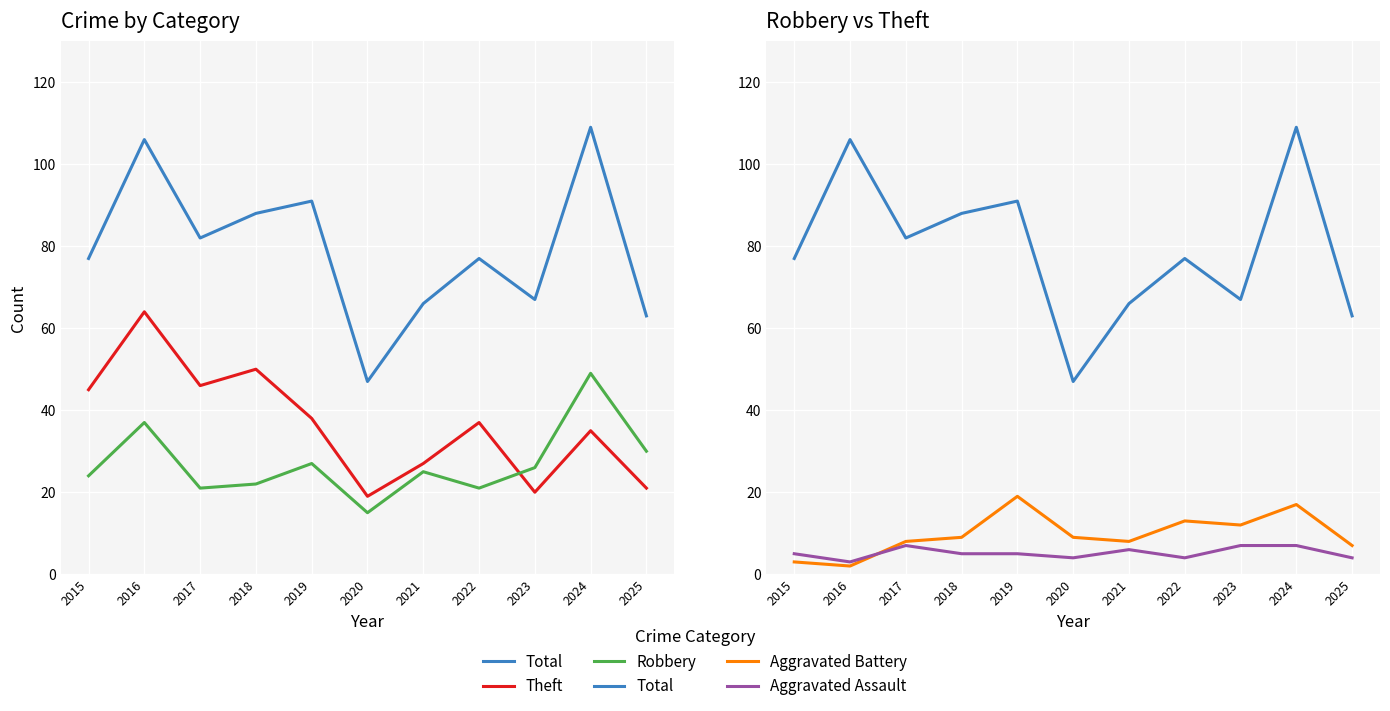

What is the spread (max minus min) of values at 2018?

83